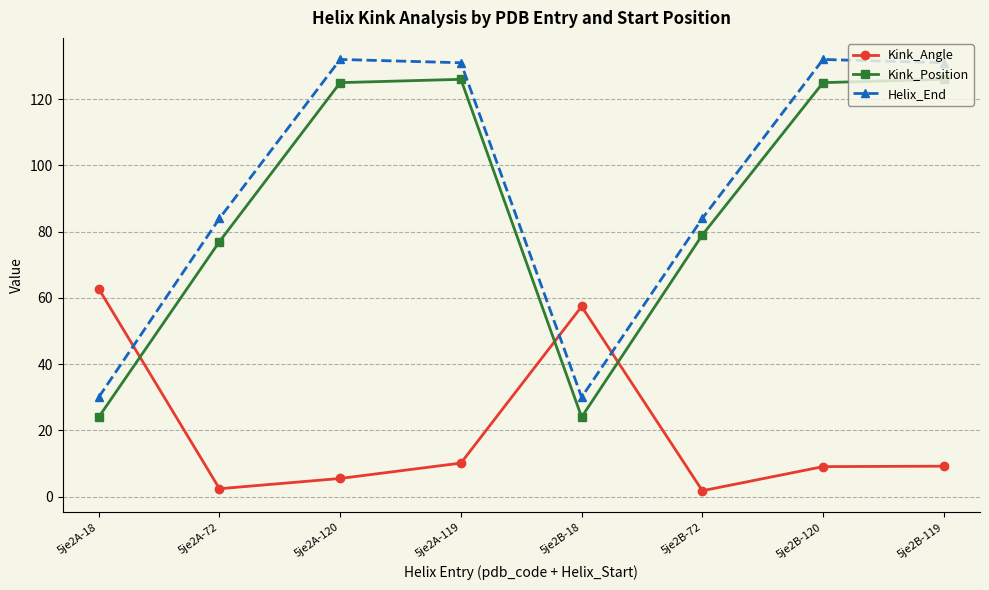

True or false: Kink_Position has a value of 211.3 at 5je2A-120.

False